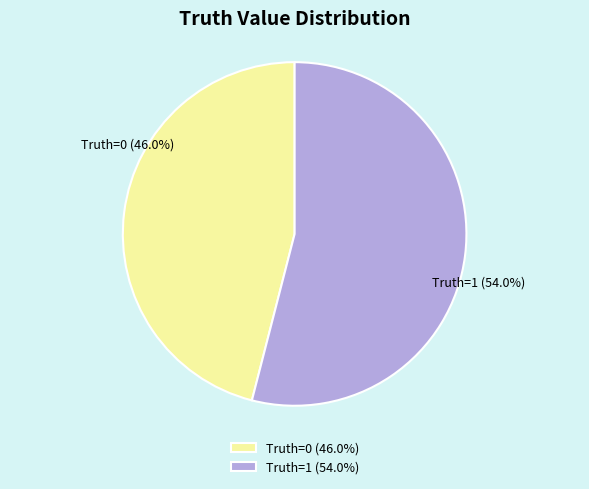

Which has a higher value, Truth=1 (54.0%) or Truth=0 (46.0%)?

Truth=1 (54.0%)